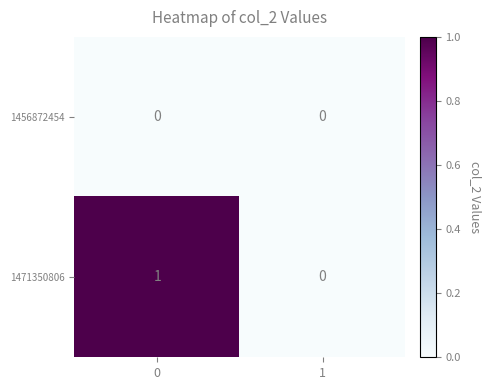

What is the total value across all series at 0?

1